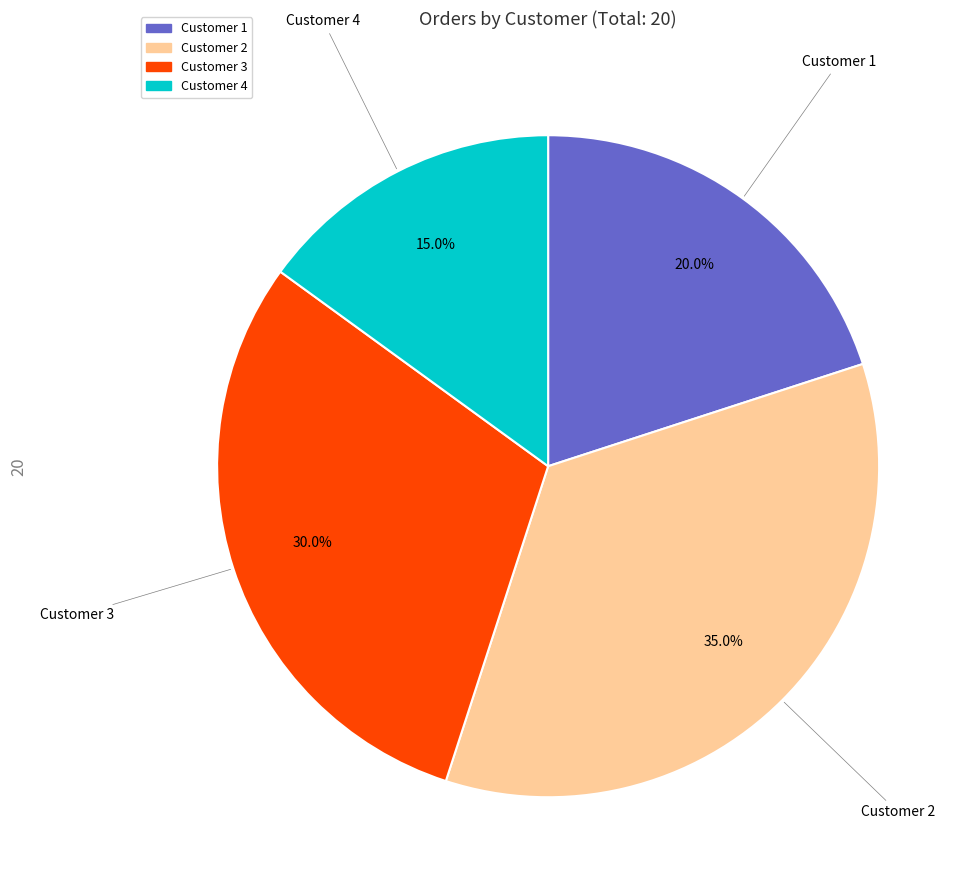

Combined, do Customer 2 and Customer 3 account for over 50%?

Yes